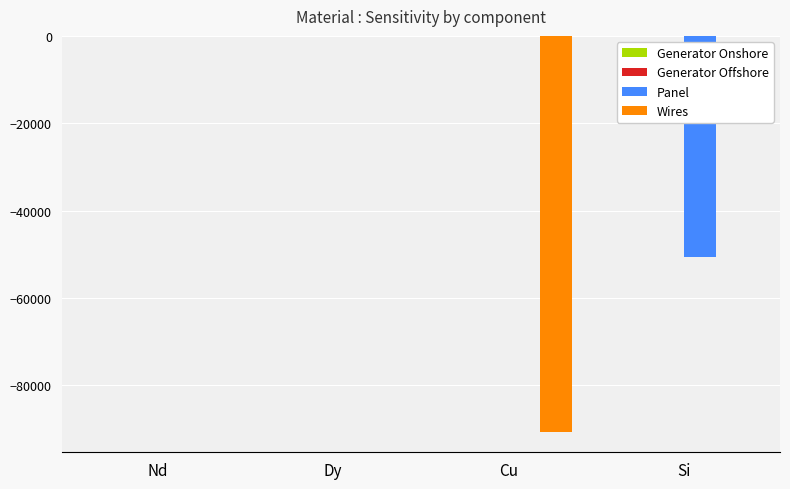

What is the sum of all Panel values?

-50538.4